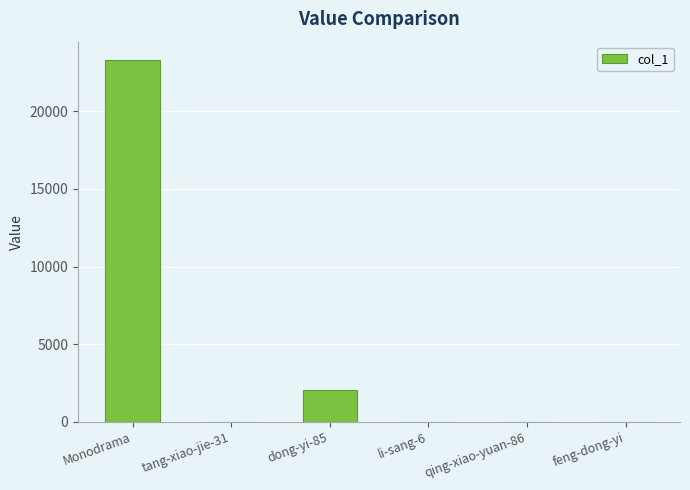

What is the change in value from Monodrama to dong-yi-85?

-21239